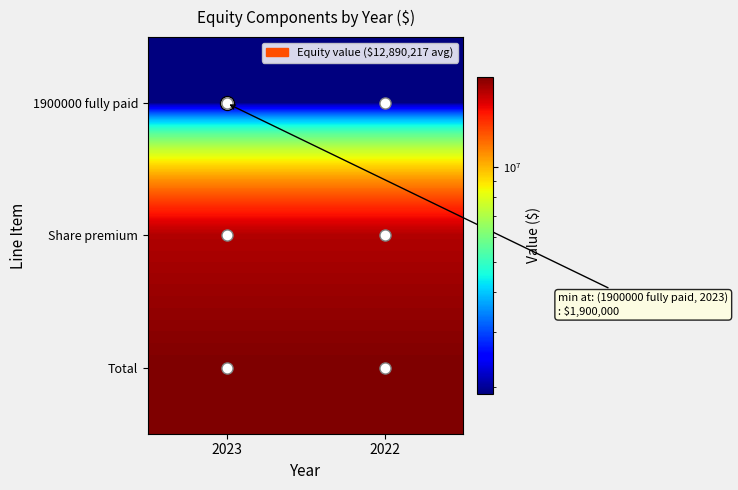

Reading left to right, extract all data points from this chart.

1900000 fully paid: 2023=1900000	2022=1900000
Share premium: 2023=17435325	2022=17435325
Total: 2023=19335325	2022=19335325